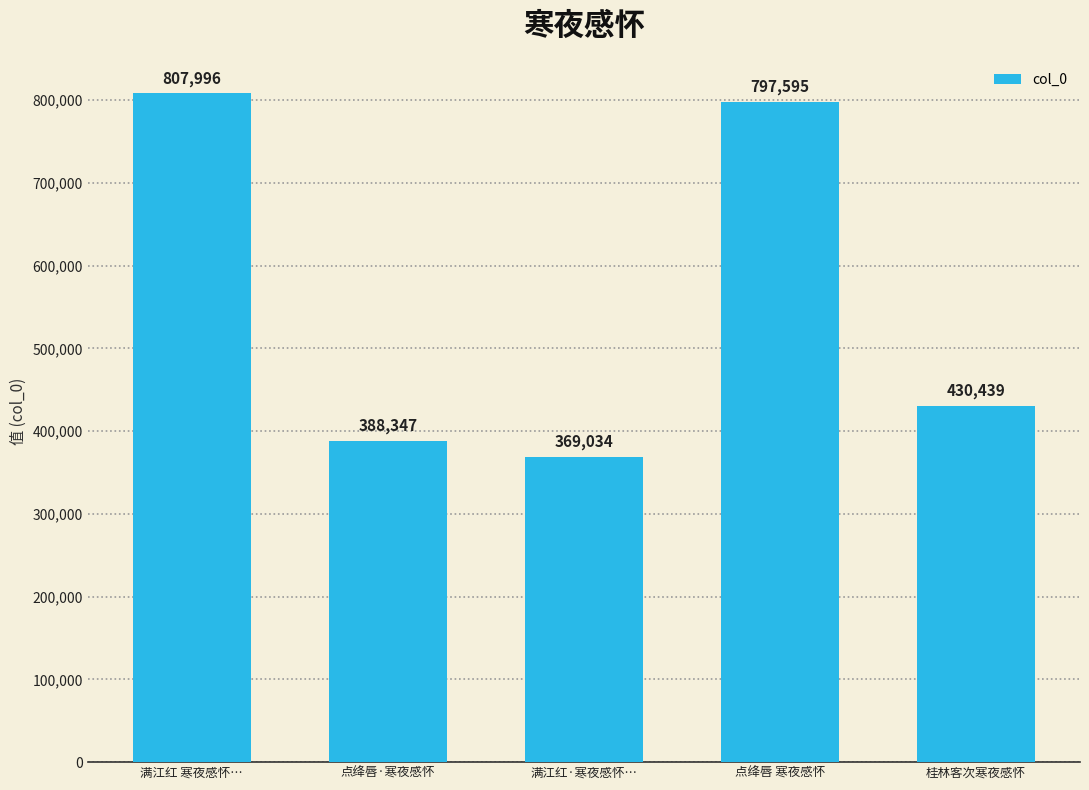

Rank the categories by value from lowest to highest.

满江红·寒夜感怀…, 点绛唇·寒夜感怀, 桂林客次寒夜感怀, 点绛唇 寒夜感怀, 满江红 寒夜感怀…